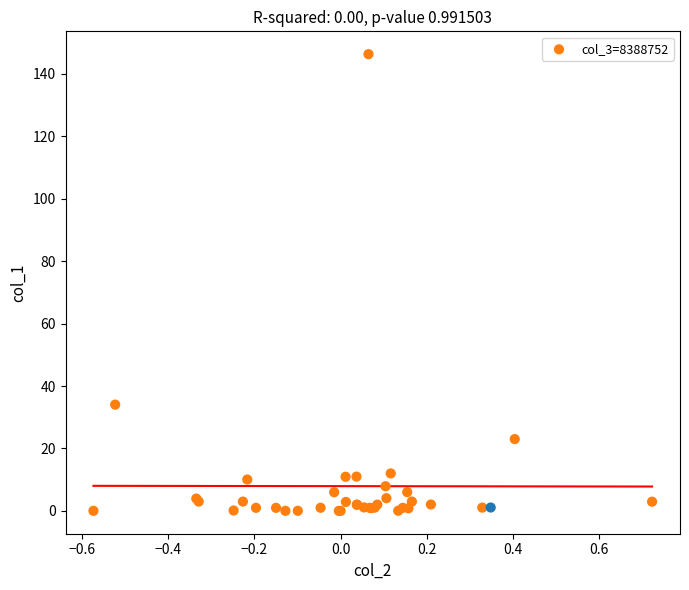

What Y value in the scatter plot is closest to 73?

34.0